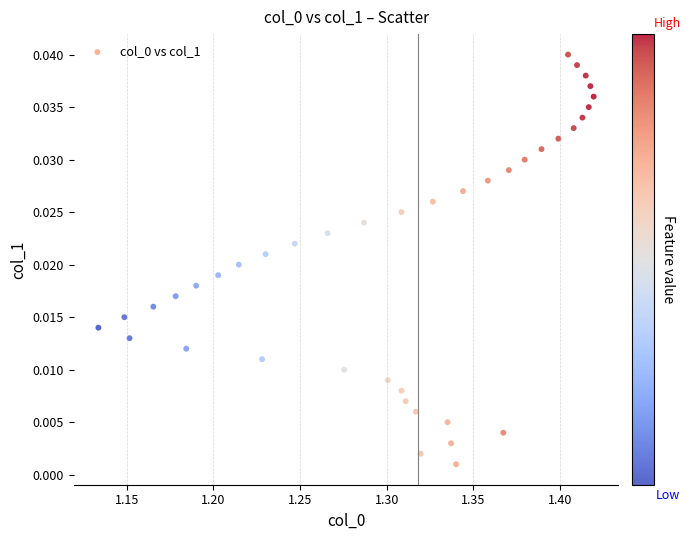

What is the range of X values (max minus min)?

0.3